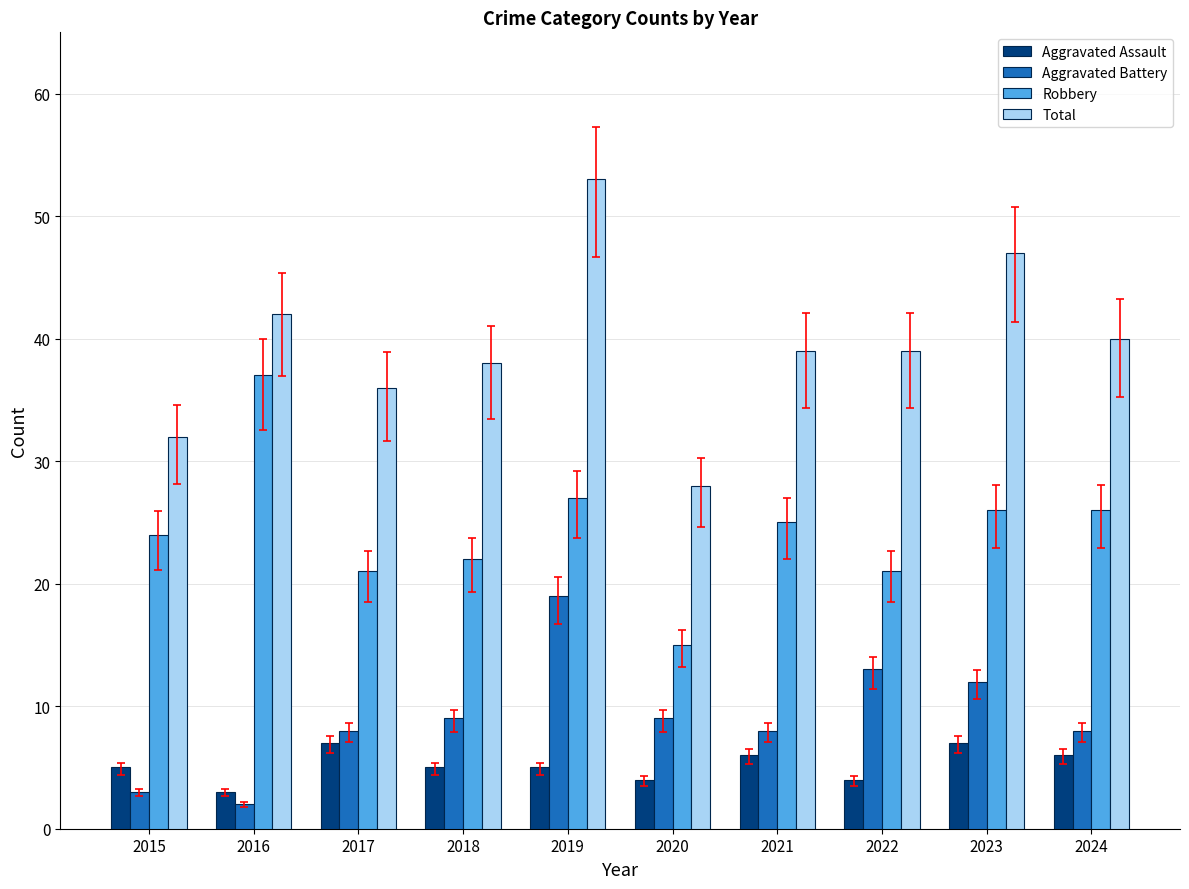

Rank the series by their maximum value, from highest to lowest.

Total, Robbery, Aggravated Battery, Aggravated Assault